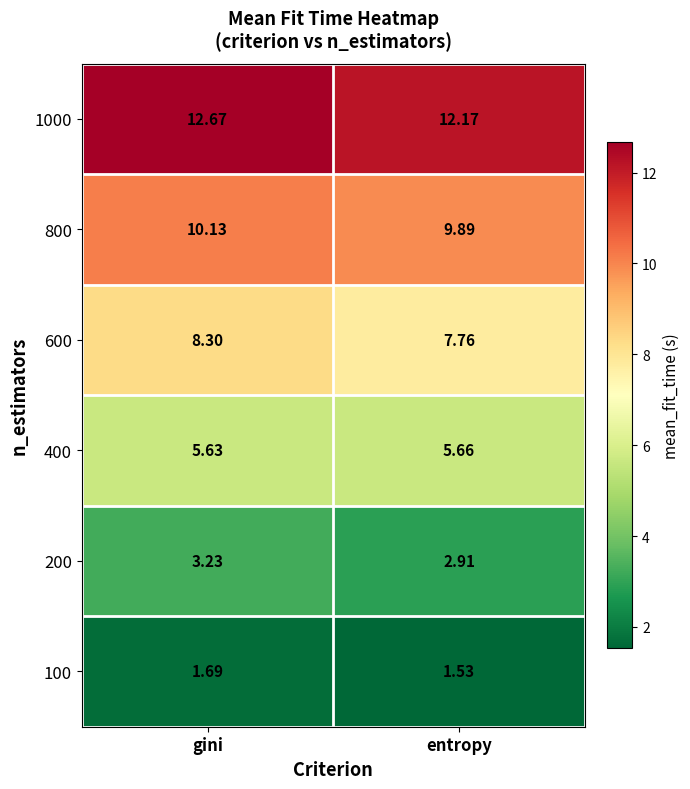

List the labels in order of 400 value, largest first.

entropy, gini